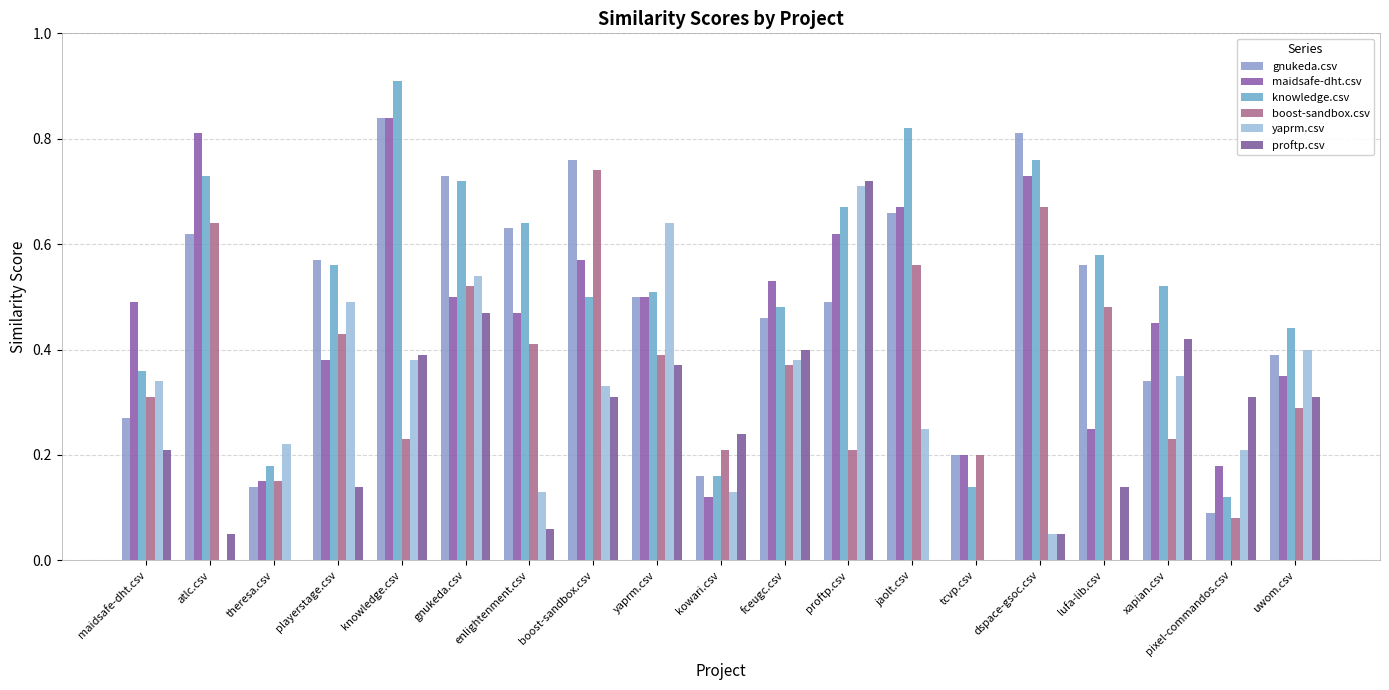

What are all the series names shown in the legend?

gnukeda.csv, maidsafe-dht.csv, knowledge.csv, boost-sandbox.csv, yaprm.csv, proftp.csv